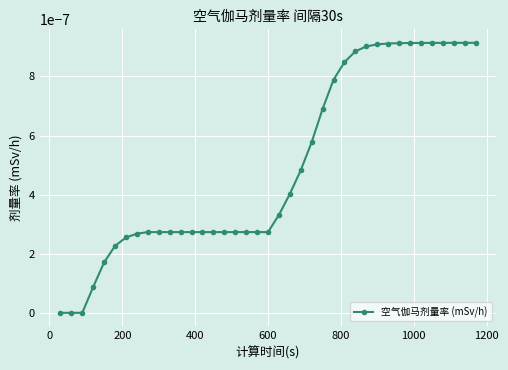

Does the chart display data point markers on the line(s)?

Yes